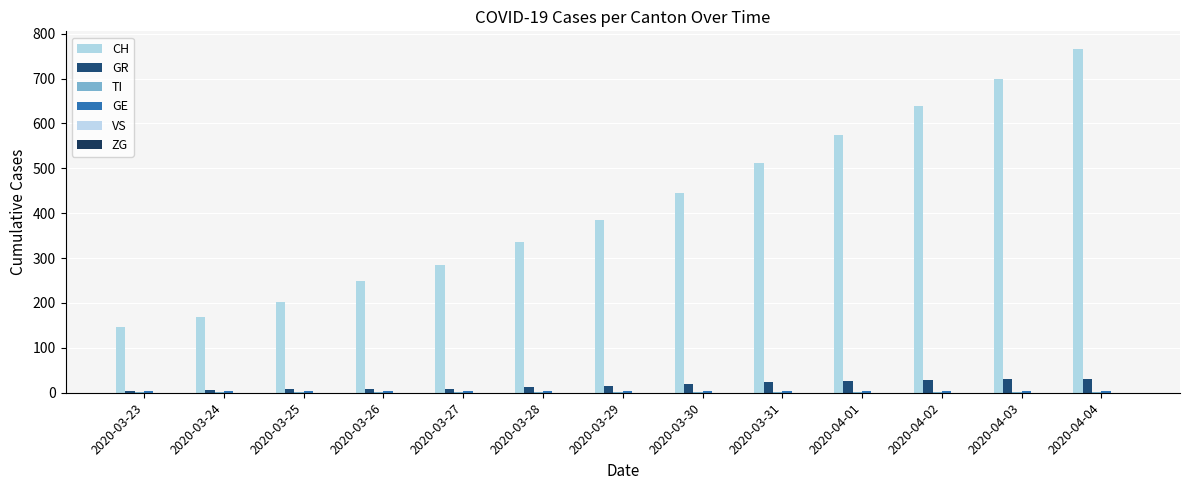

What is the label of the 7th bar from the right?

2020-03-29